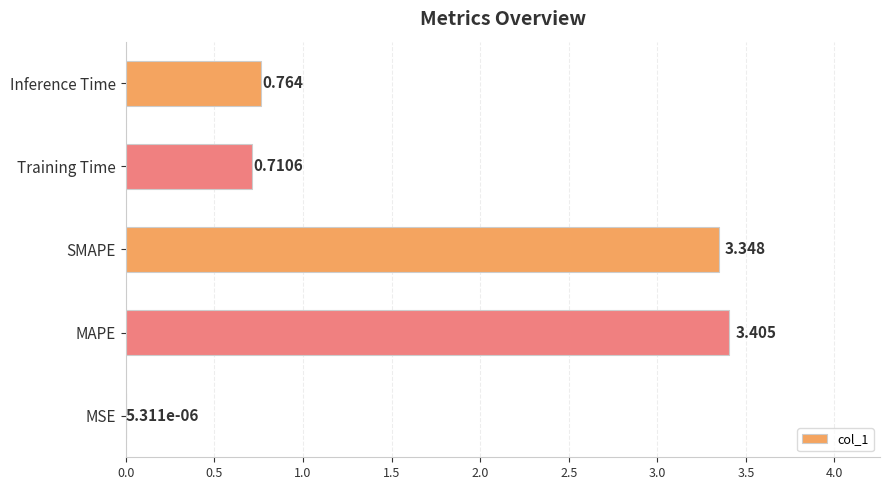

At which category does the chart reach its peak across all series?

MAPE